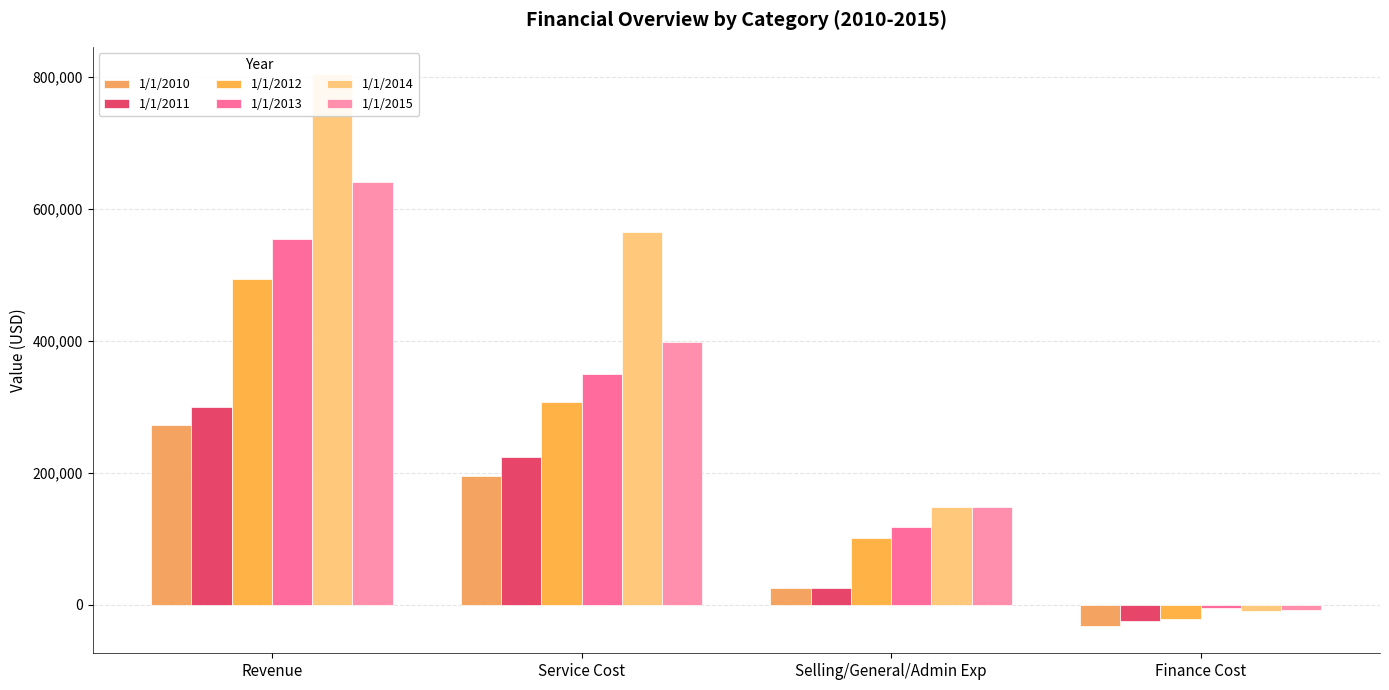

Rank the series by their maximum value, from highest to lowest.

1/1/2014, 1/1/2015, 1/1/2013, 1/1/2012, 1/1/2011, 1/1/2010